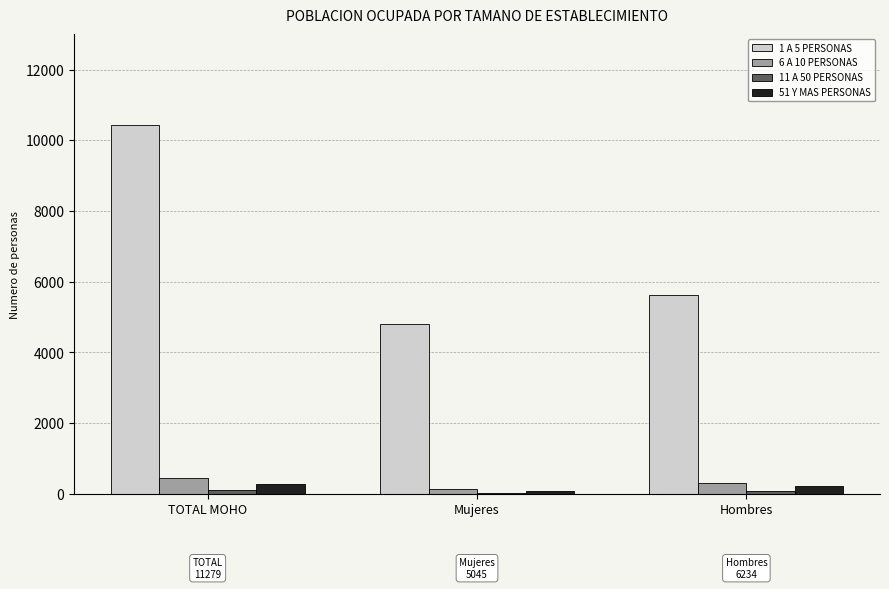

The value of 6 A 10 PERSONAS at TOTAL MOHO is 450. True or false?

True